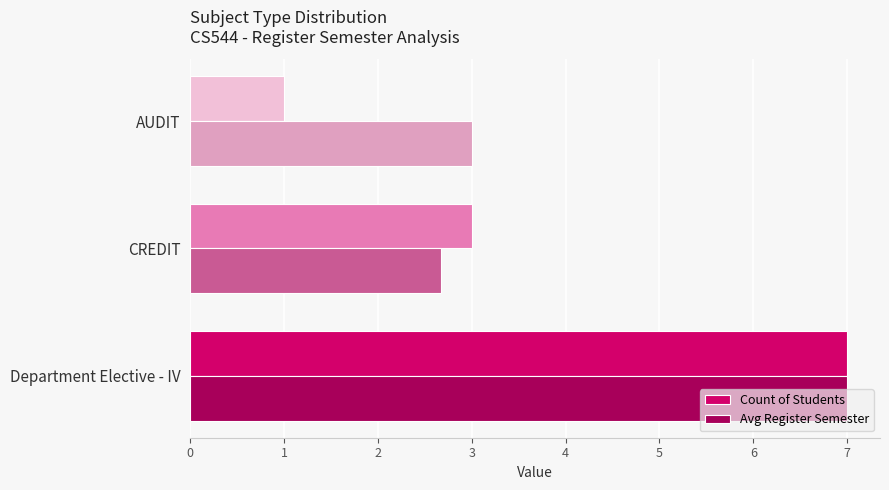

What is the minimum value shown in the chart?

1.0